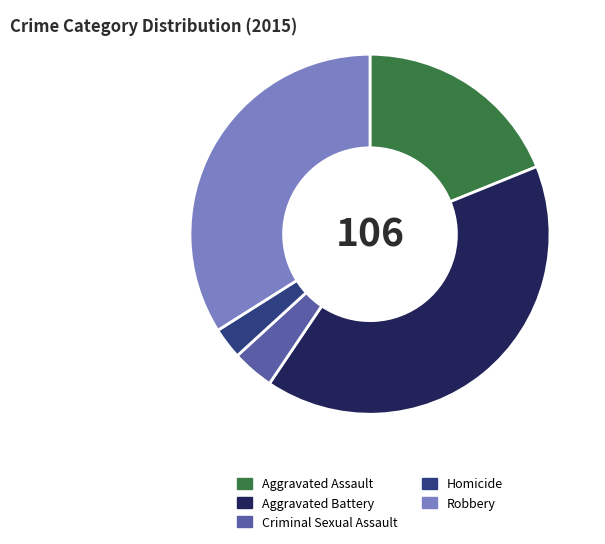

Is there a majority slice in this chart?

No